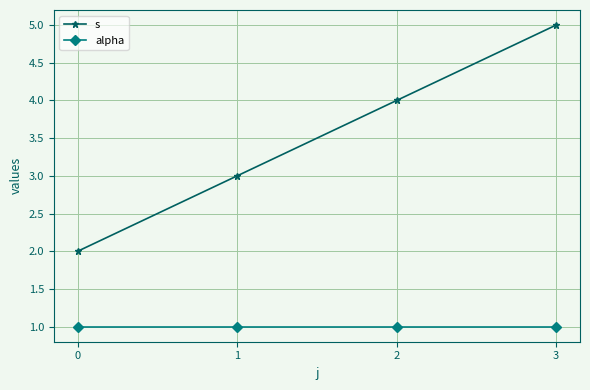

True or false: s and alpha cross at least once.

False